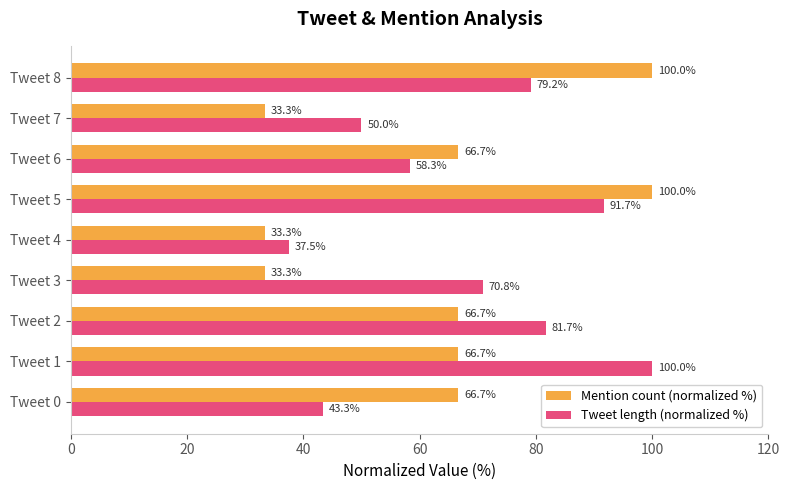

How many series are shown in this chart?

2